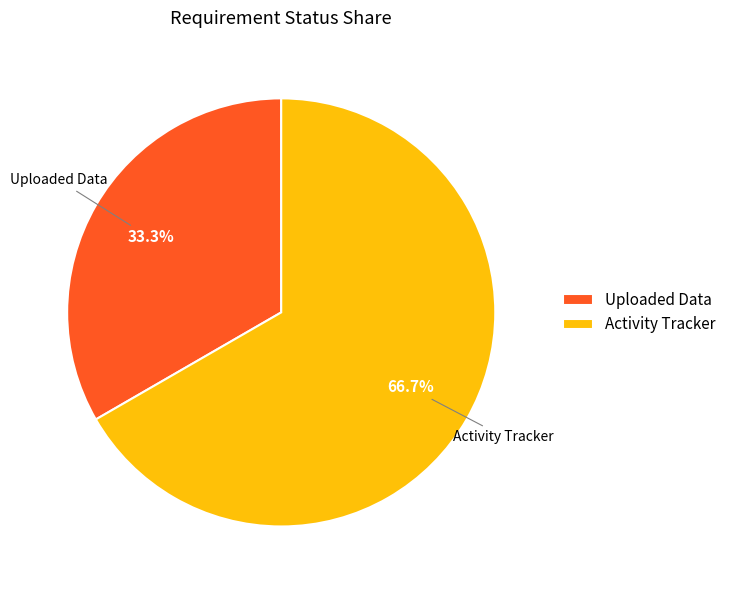

Is it true that Activity Tracker is 80% of the pie?

False